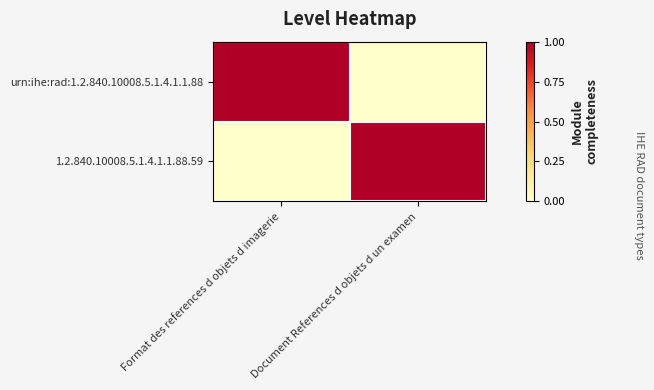

Which series changed the most between Format des references d objets d imagerie and Document References d objets d un examen?

urn:ihe:rad:1.2.840.10008.5.1.4.1.1.88